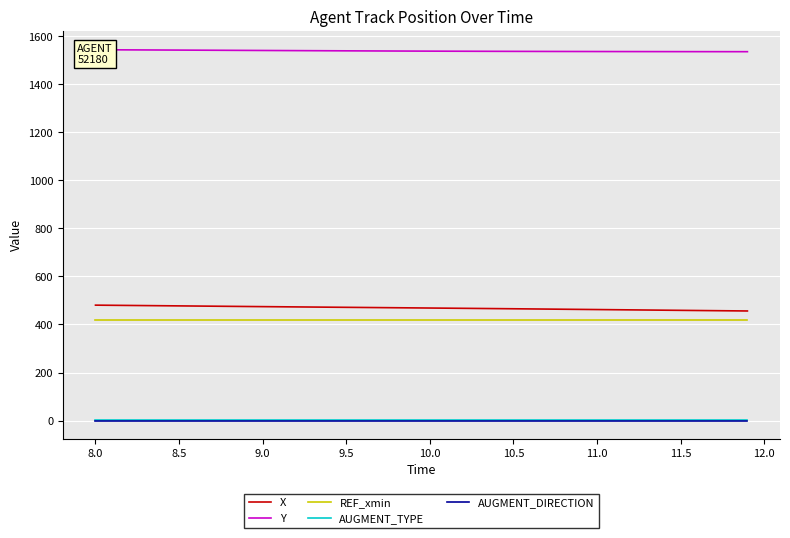

True or false: X and AUGMENT_DIRECTION cross at least once.

False